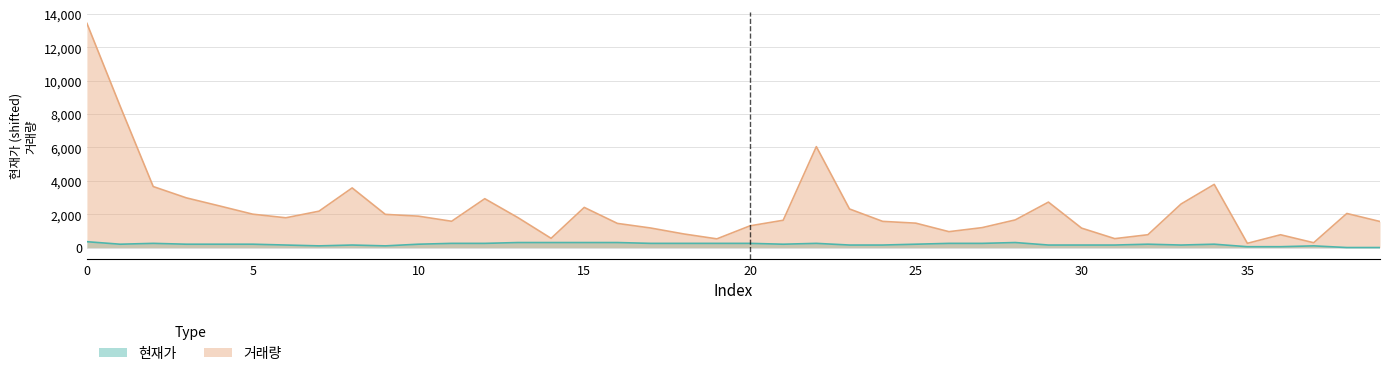

Reading left to right, transcribe all the data shown in this chart.

현재가: 350	200	250	200	200	200	150	100	150	100	200	250	250	300	300	300	300	250	250	250	250	200	250	150	150	200	250	250	300	150	150	150	200	150	200	50	50	100	0	0
거래량: 13440	8489	3657	2978	2494	2001	1784	2180	3575	1989	1881	1575	2928	1794	552	2406	1447	1172	815	521	1302	1635	6050	2313	1569	1462	952	1194	1657	2724	1164	534	768	2610	3787	253	766	289	2043	1561